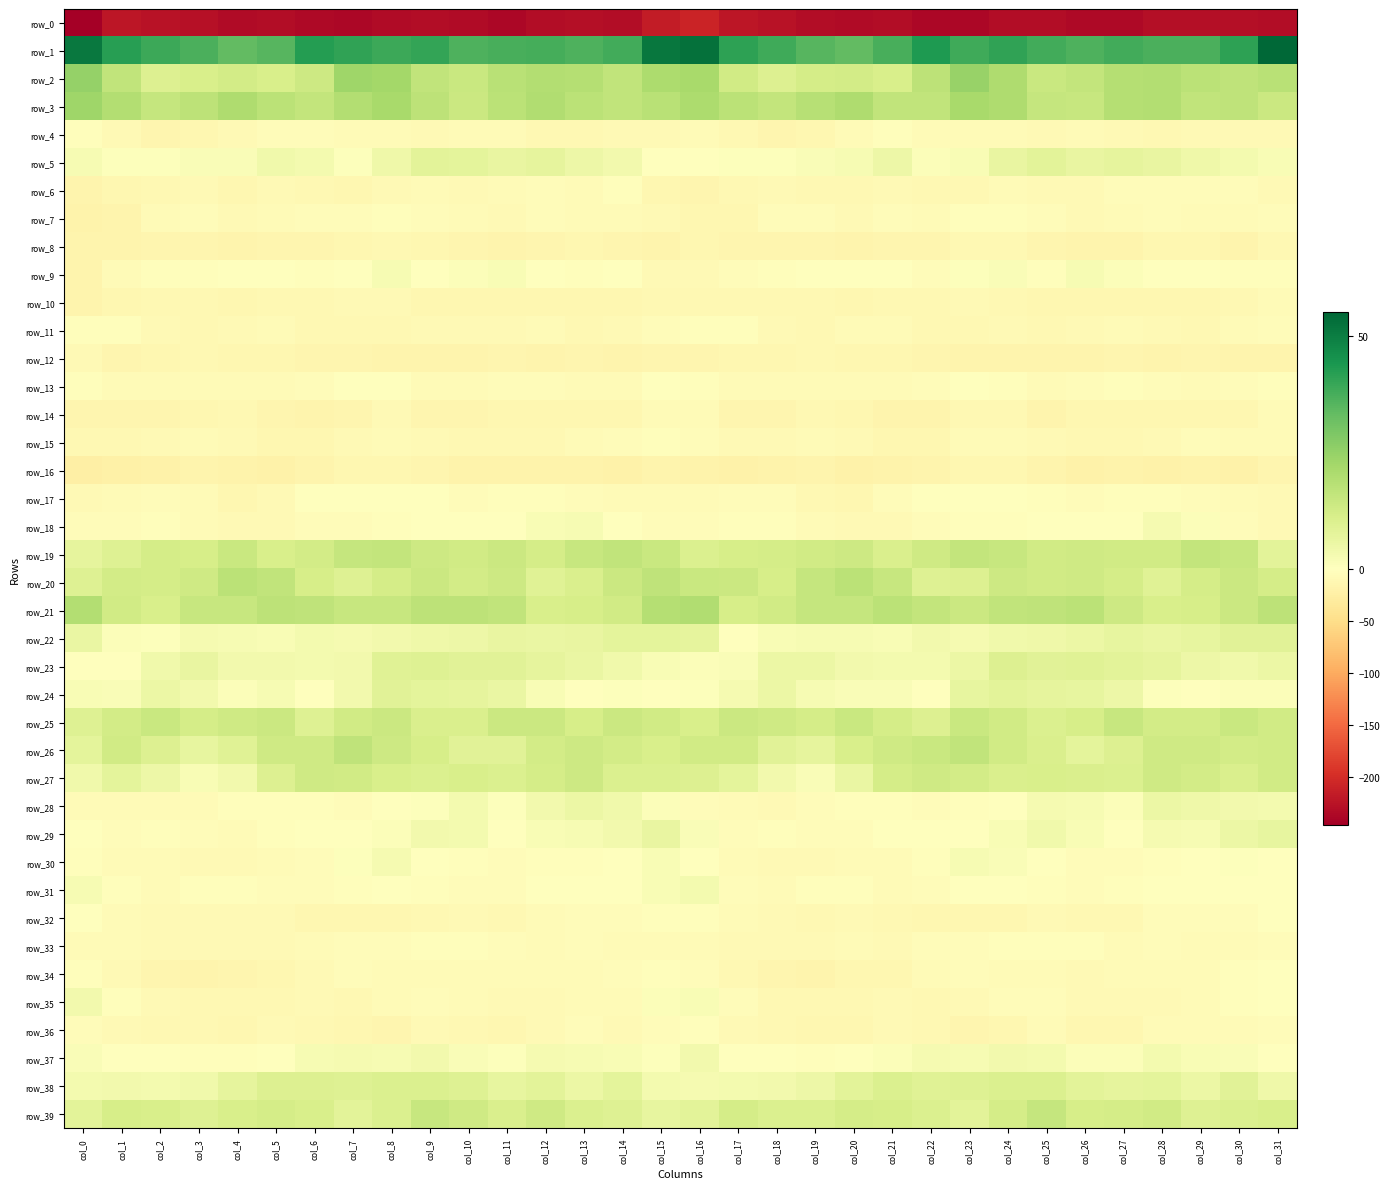

Which has a higher value, col_1 or col_27?

col_1